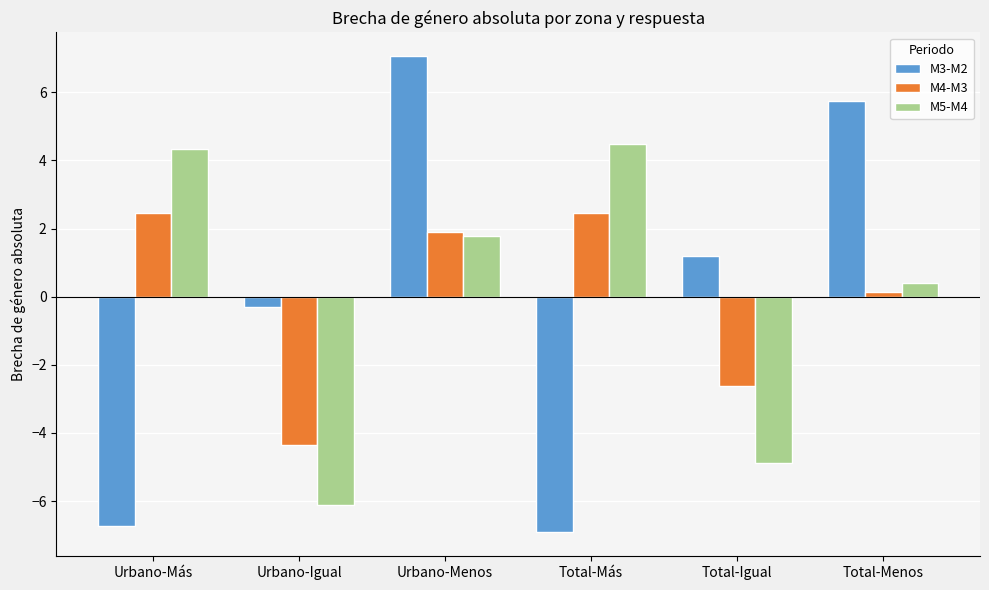

What is the greatest value displayed?

7.1